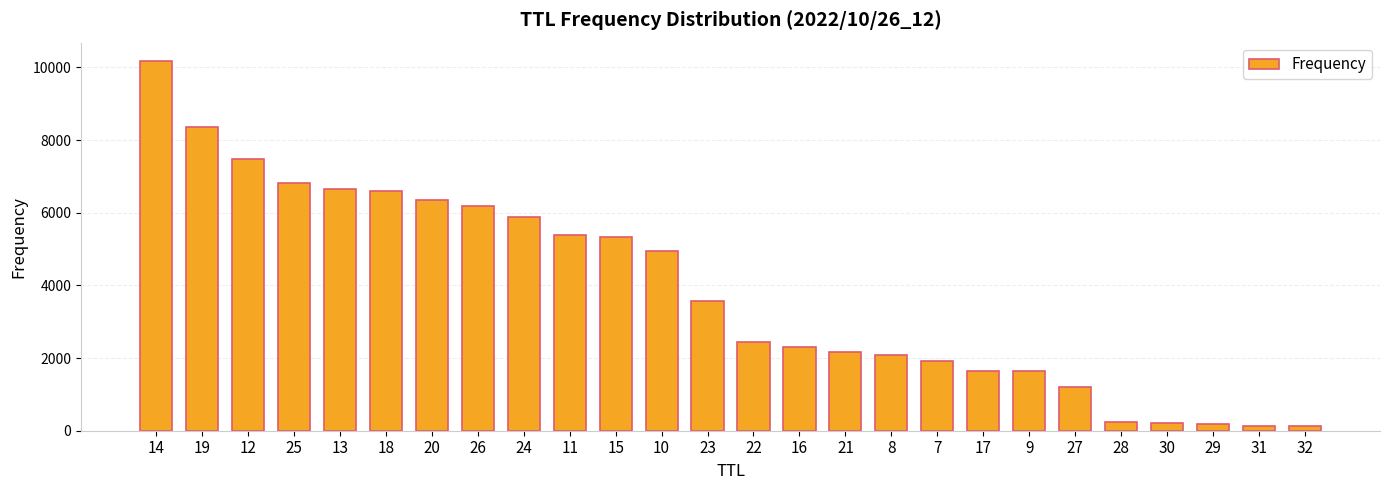

What is the maximum value shown in the chart?

10172